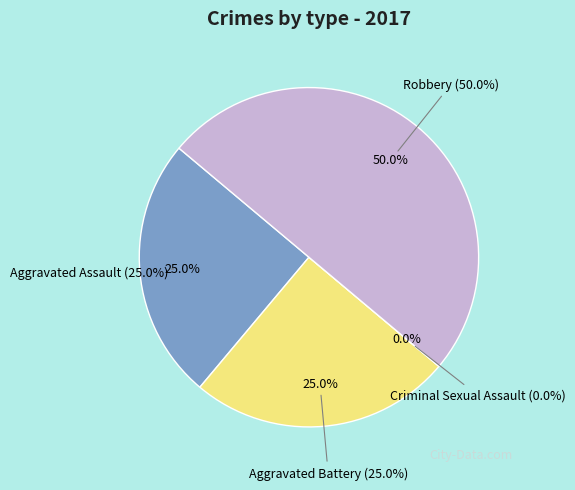

What percentage is the Aggravated Assault slice, to the nearest percent?

25%